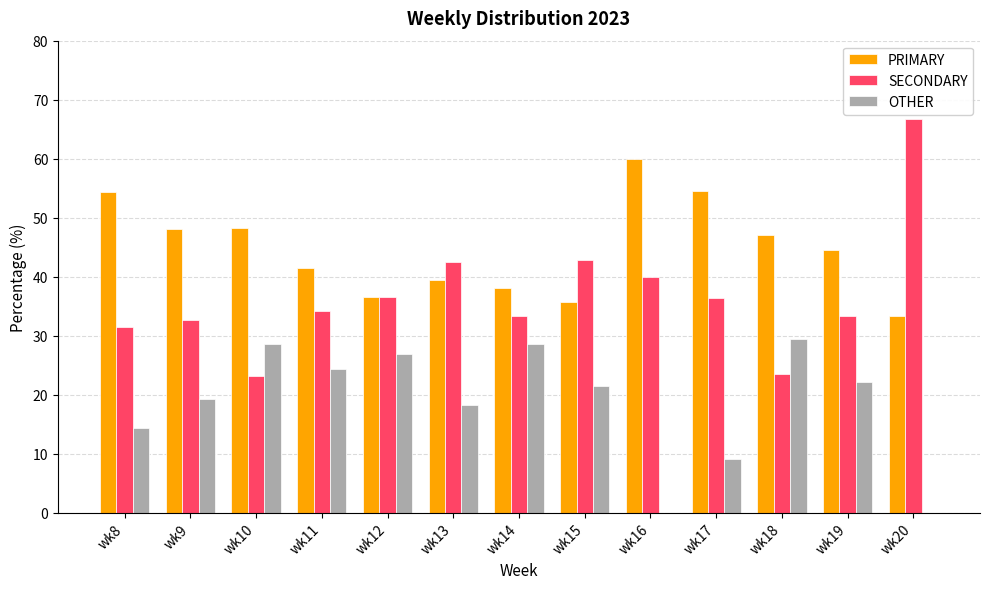

What is the total value across all series at wk19?

100.0